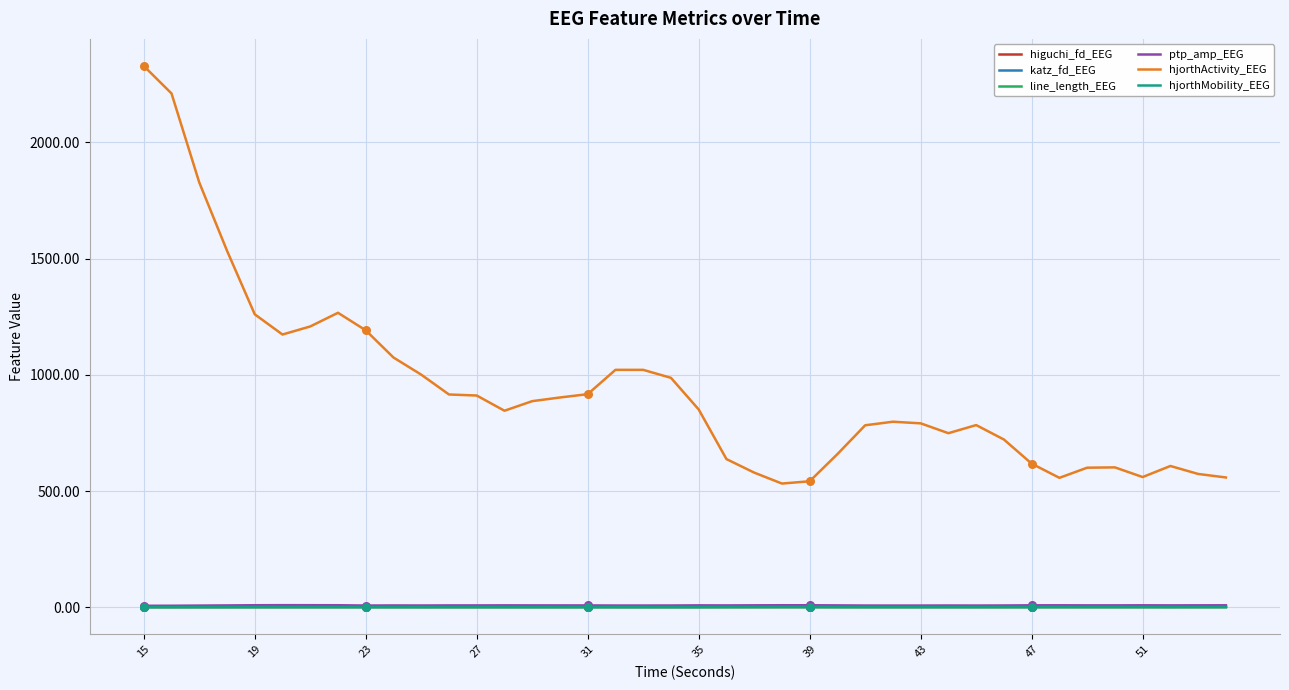

Which series has the largest total across all categories?

hjorthActivity_EEG